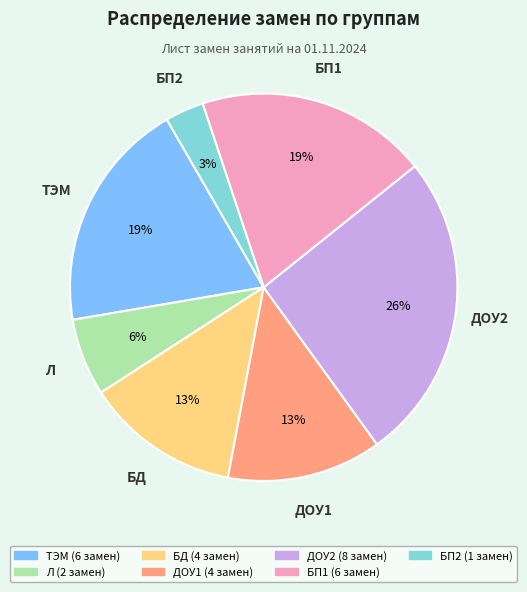

To the nearest percent, what is the difference between the largest and smallest slice percentages?

23%